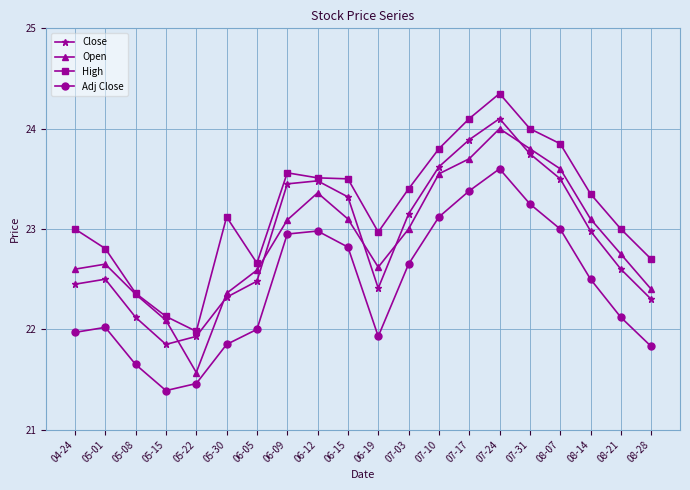

Which series has the largest range (max minus min)?

Open